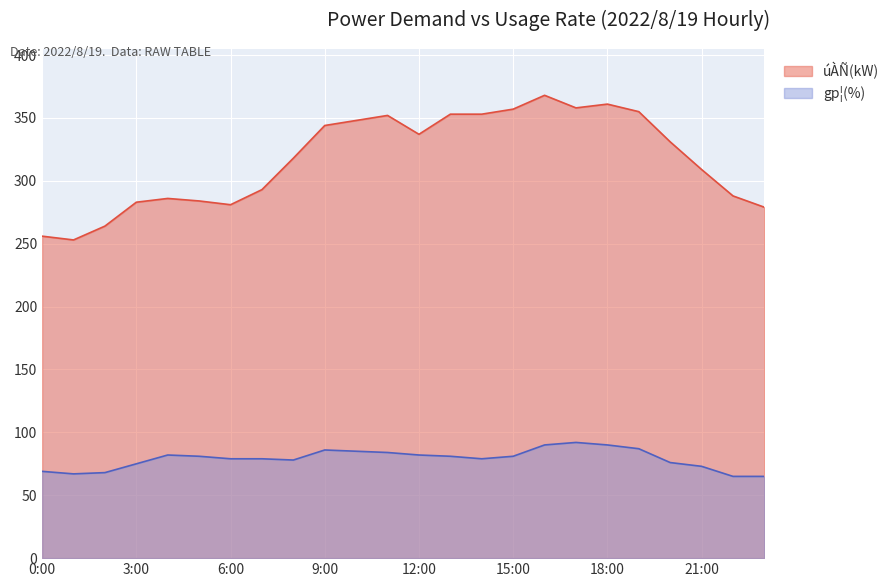

True or false: gp¦(%) and úÀÑ(kW) intersect in this chart.

False